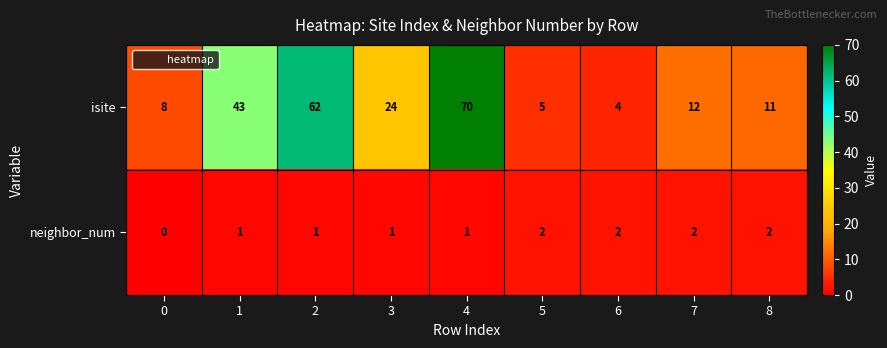

Rank the series by their average value, from highest to lowest.

isite, neighbor_num